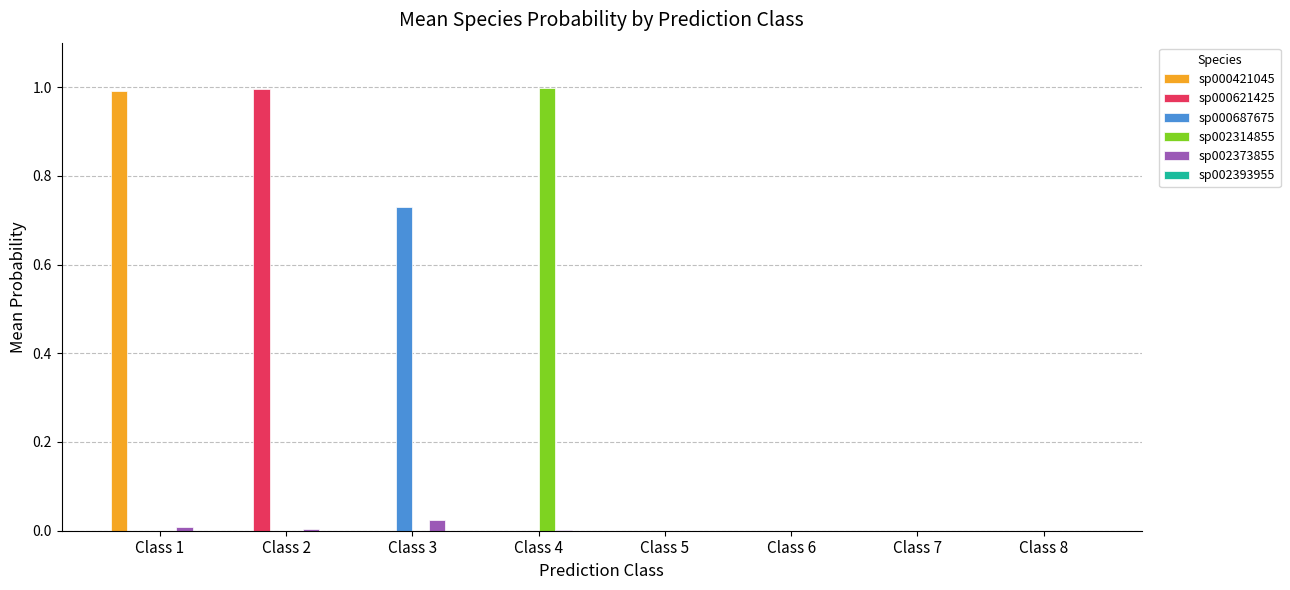

The value of sp000687675 at Class 6 is 0.0. True or false?

True